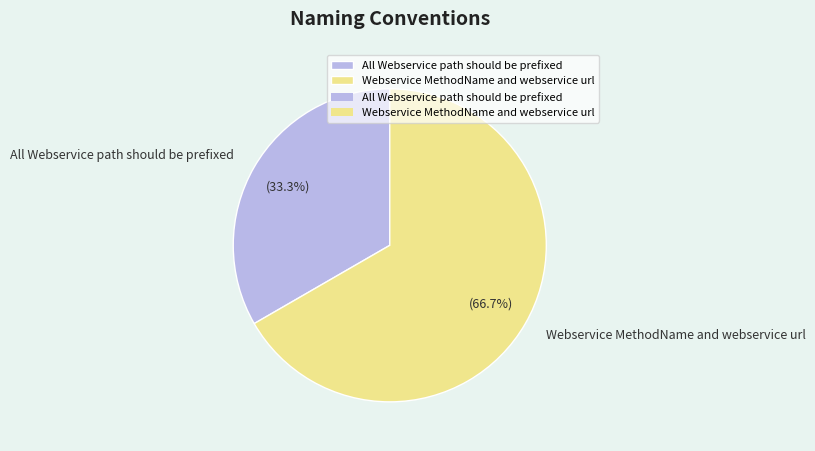

Count the number of slices in the pie.

2